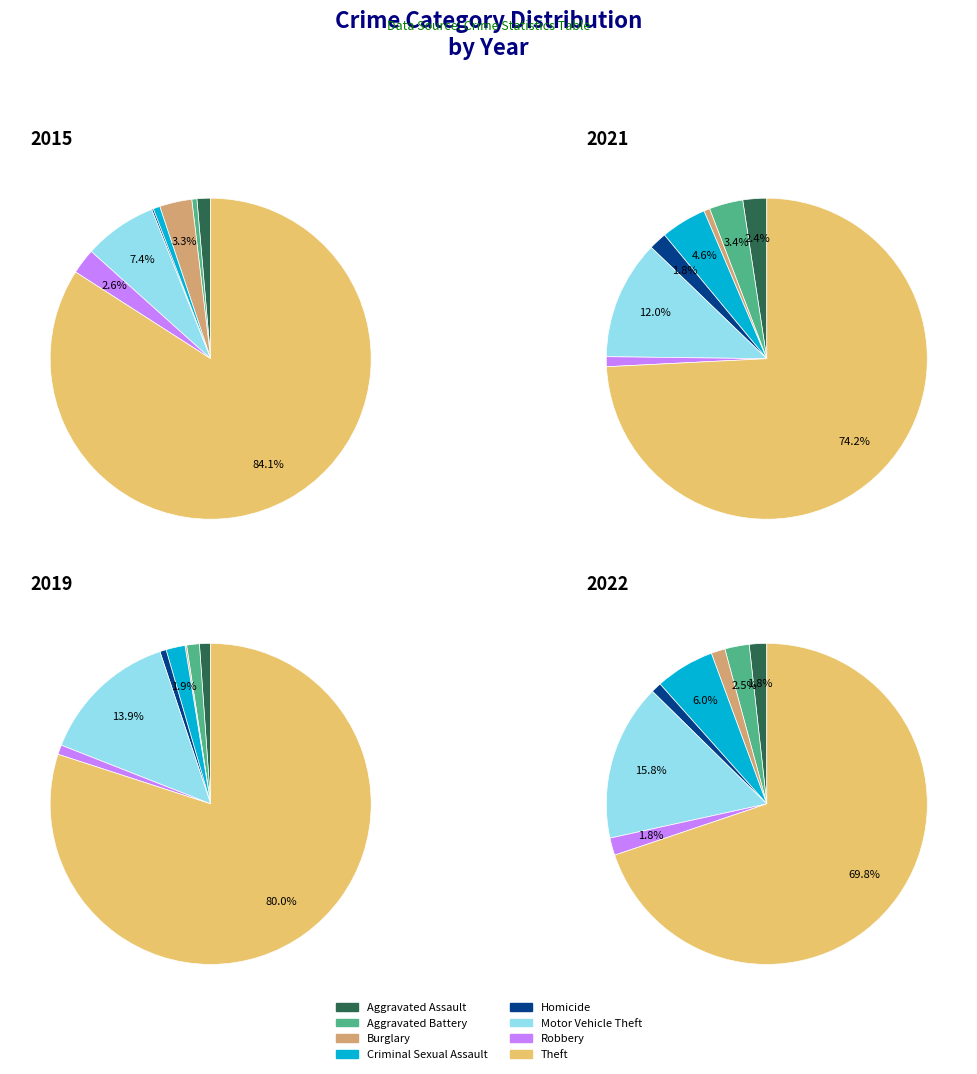

What percentage is the Aggravated Assault slice, to the nearest percent?

1%